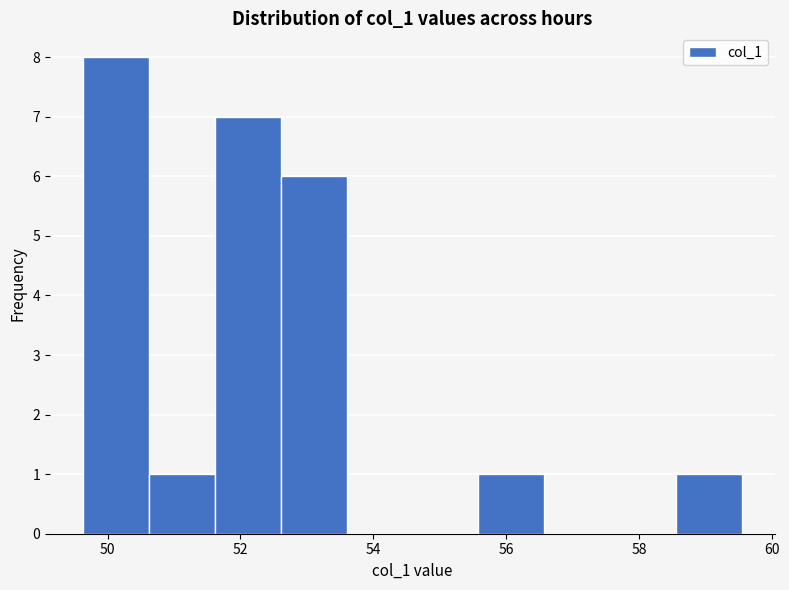

Reading left to right, list every bar in this chart as the range it spans on the x-axis followed by its height. Neither the bar edges nor the heights are printed on the chart, so give them approximately, as read against the axes.

49.6 to 50.6: 8
50.6 to 51.6: 1
51.6 to 52.6: 7
52.6 to 53.6: 6
53.6 to 54.6: 0
54.6 to 55.6: 0
55.6 to 56.6: 1
56.6 to 57.6: 0
57.6 to 58.6: 0
58.6 to 59.6: 1